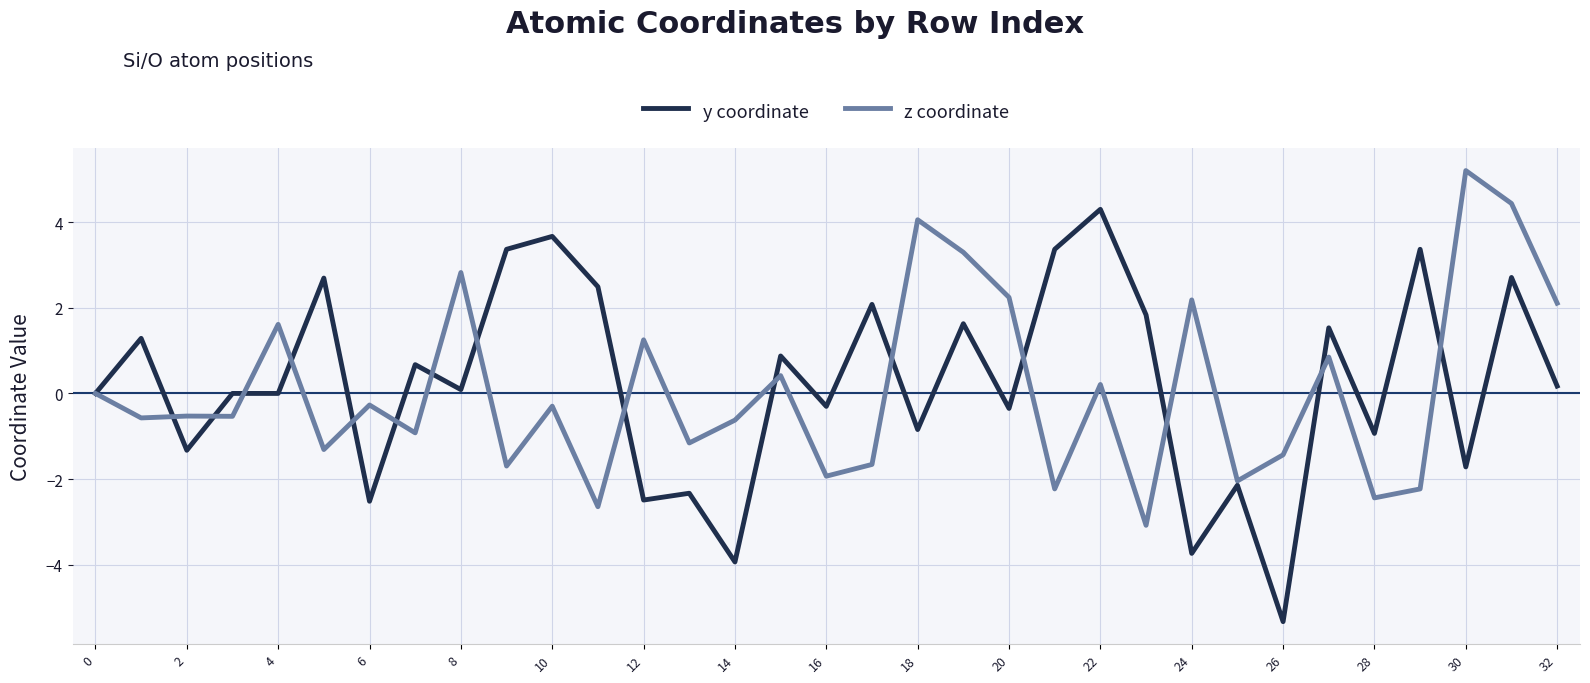

True or false: z coordinate and y coordinate intersect in this chart.

True